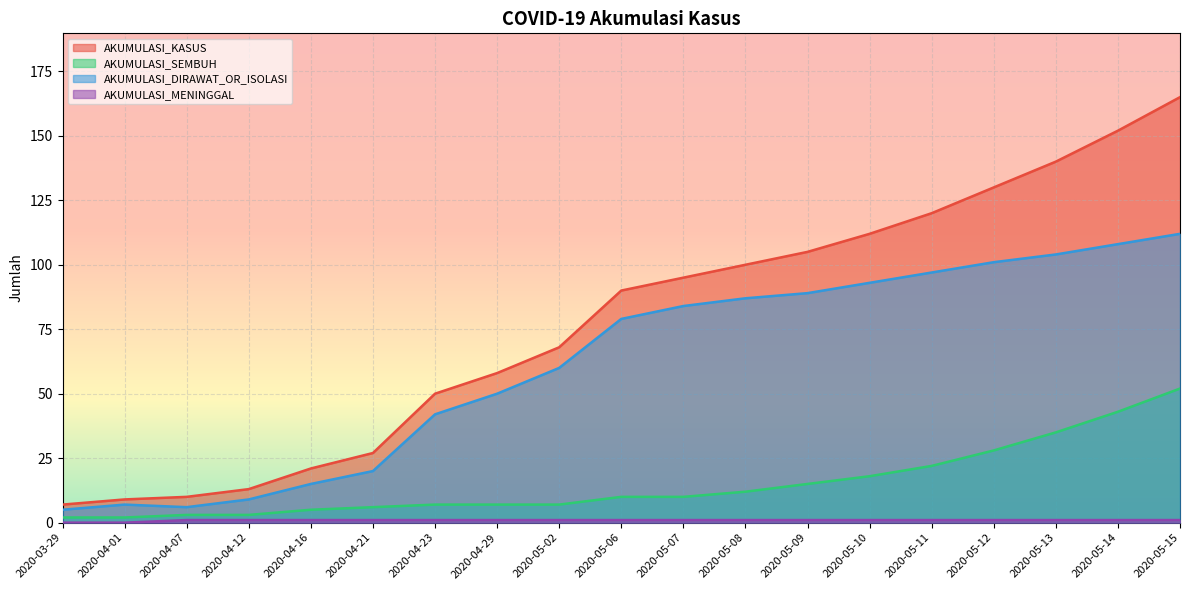

True or false: AKUMULASI_SEMBUH and AKUMULASI_DIRAWAT_OR_ISOLASI cross at least once.

False